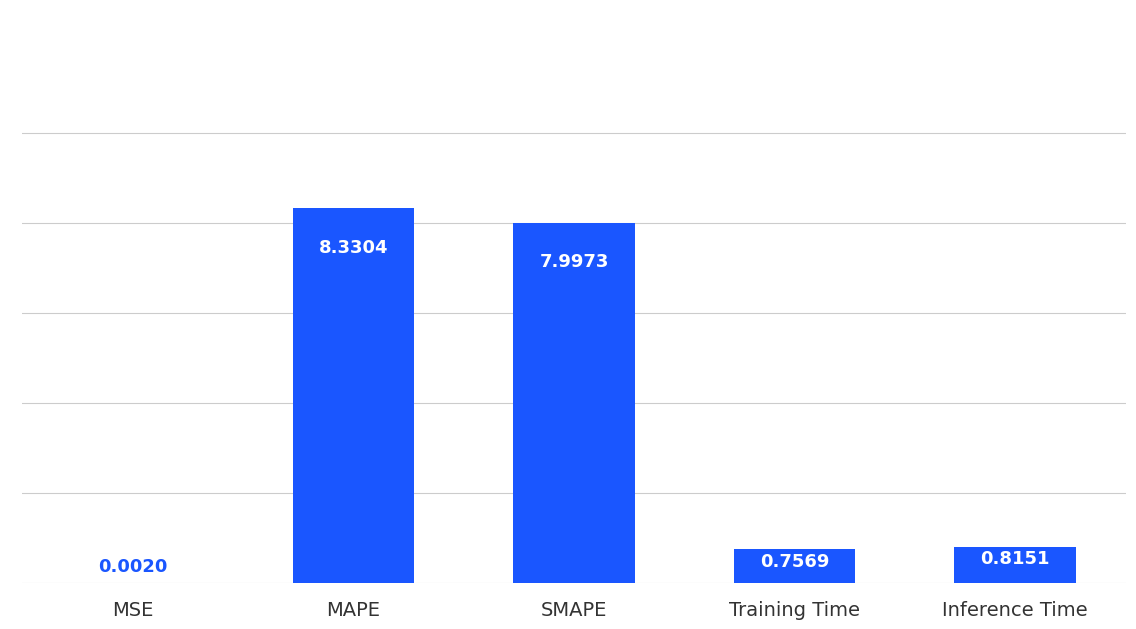

What is the difference between the values at MAPE and SMAPE?

0.3